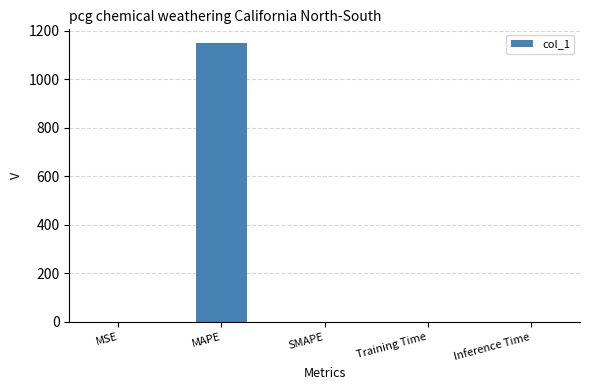

Between Training Time and MAPE, which is larger?

MAPE